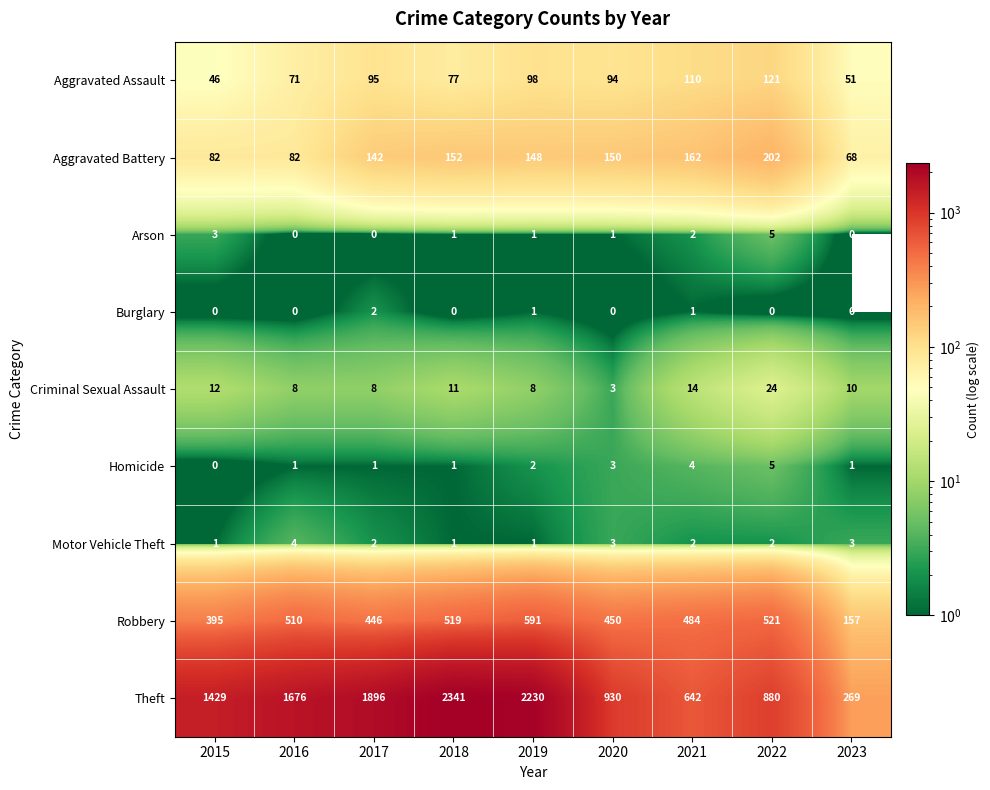

What is the difference between the maximum and second lowest values in the Arson series?

5